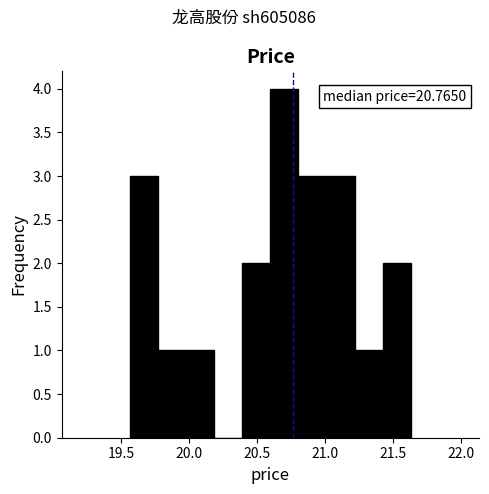

Over which range of the x-axis is the bar tallest?

20.60 to 20.80